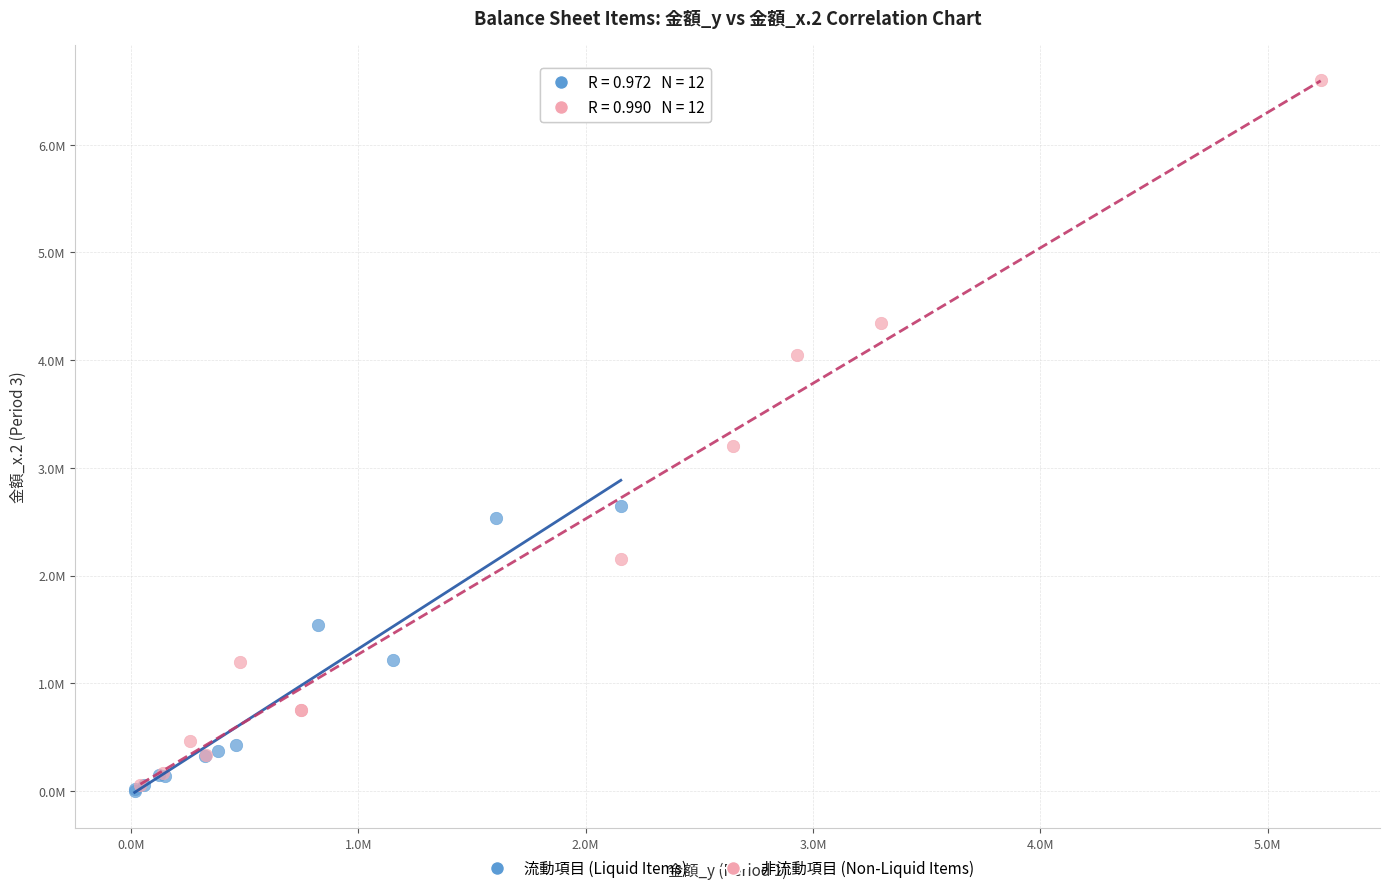

What are all the series names shown in the legend?

流動項目 (Liquid Items), 非流動項目 (Non-Liquid Items)